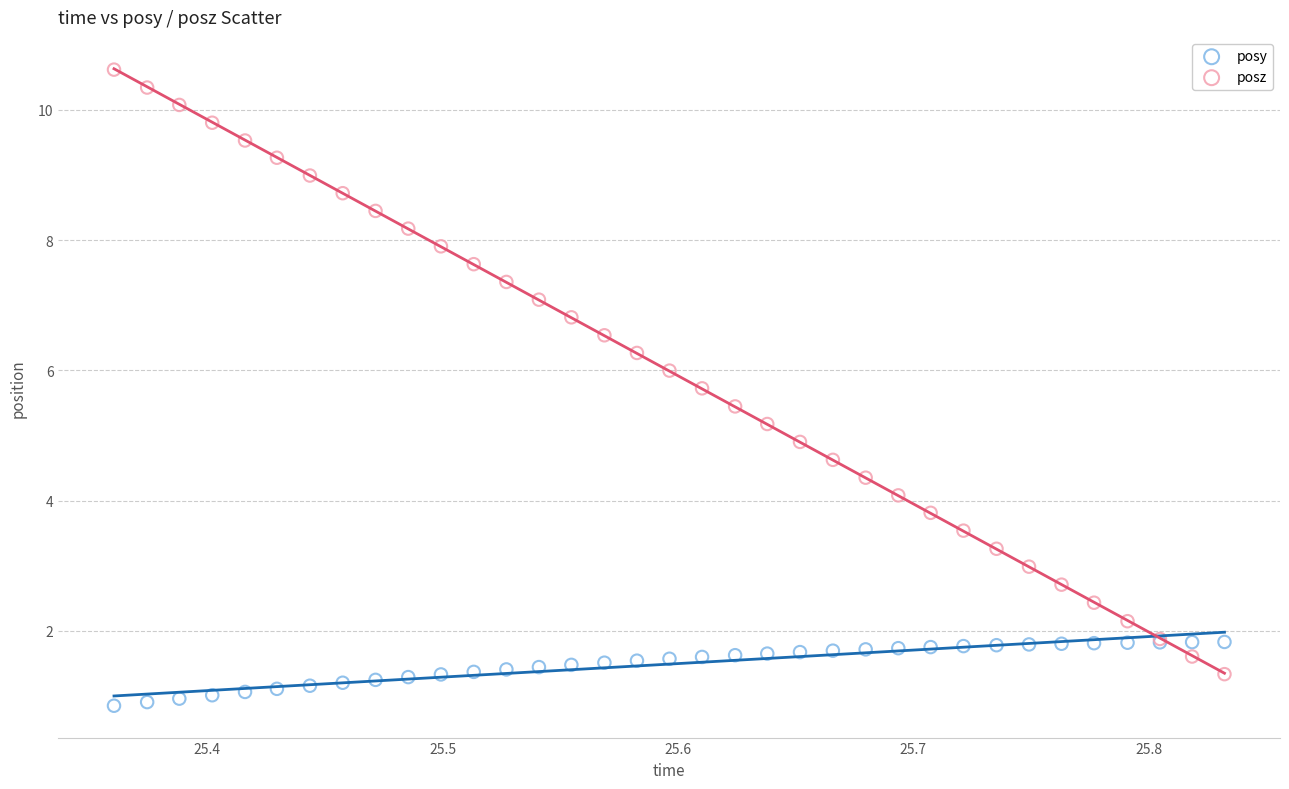

Which series has the largest Y range (max minus min)?

posz